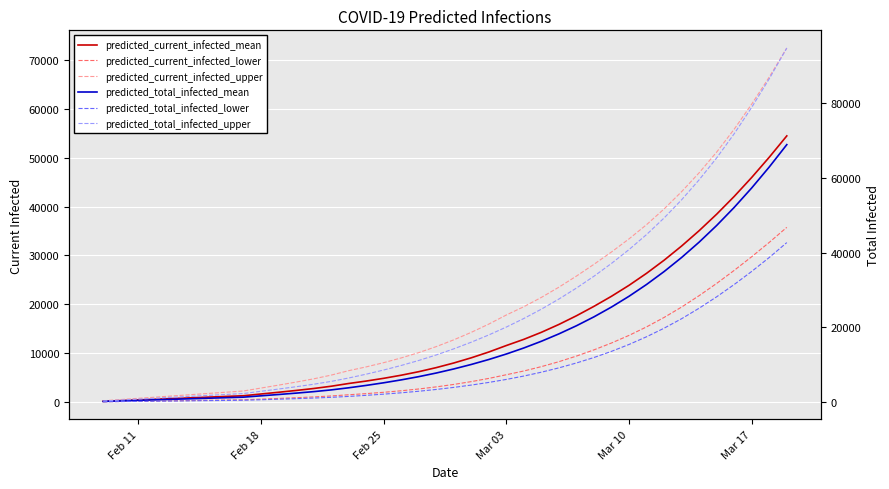

List the series in order of their peak value, highest first.

predicted_total_infected_upper, predicted_current_infected_upper, predicted_total_infected_mean, predicted_current_infected_mean, predicted_total_infected_lower, predicted_current_infected_lower